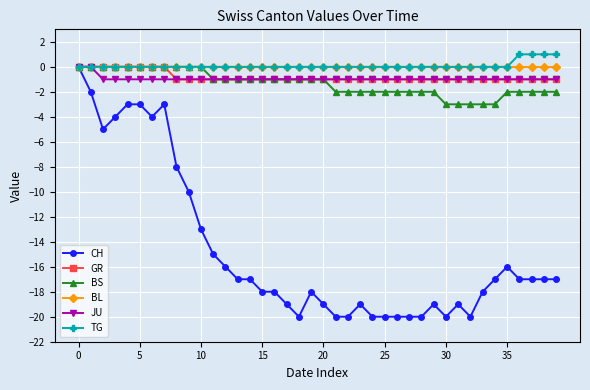

What is the value of the BS point at the 21st from the left?

-1